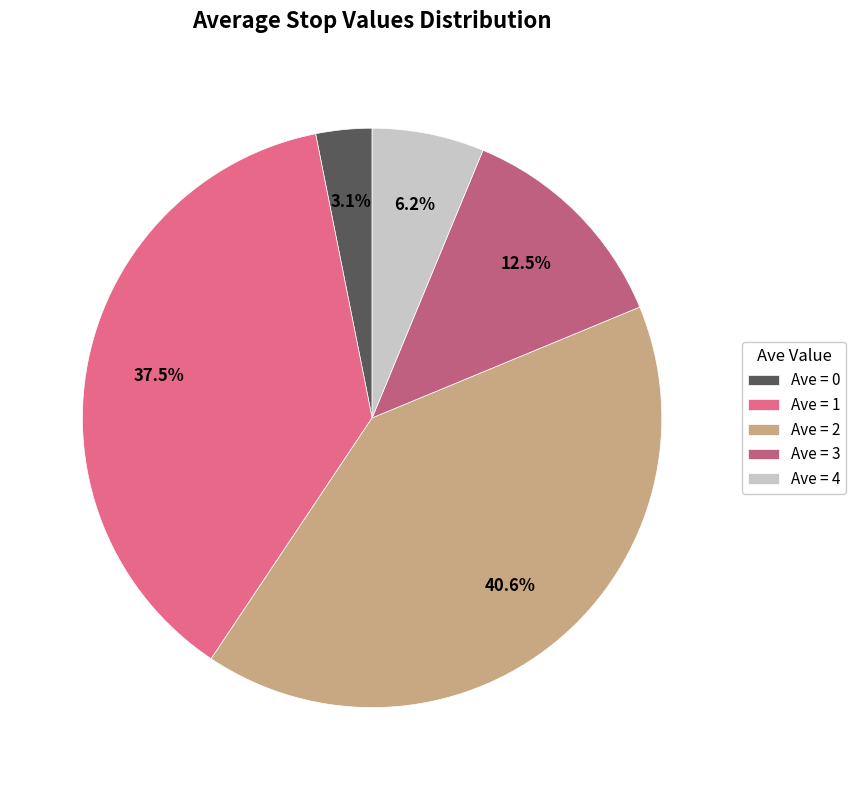

Count the number of slices in the pie.

5